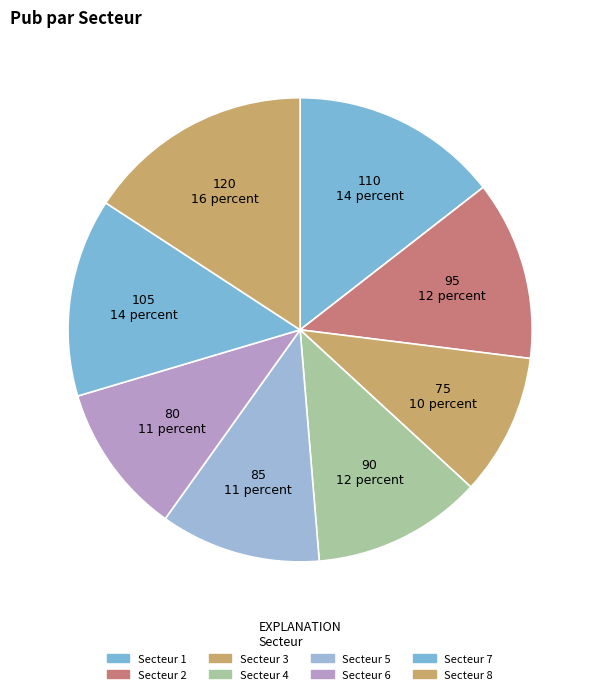

Which category has the smallest portion of the pie?

3